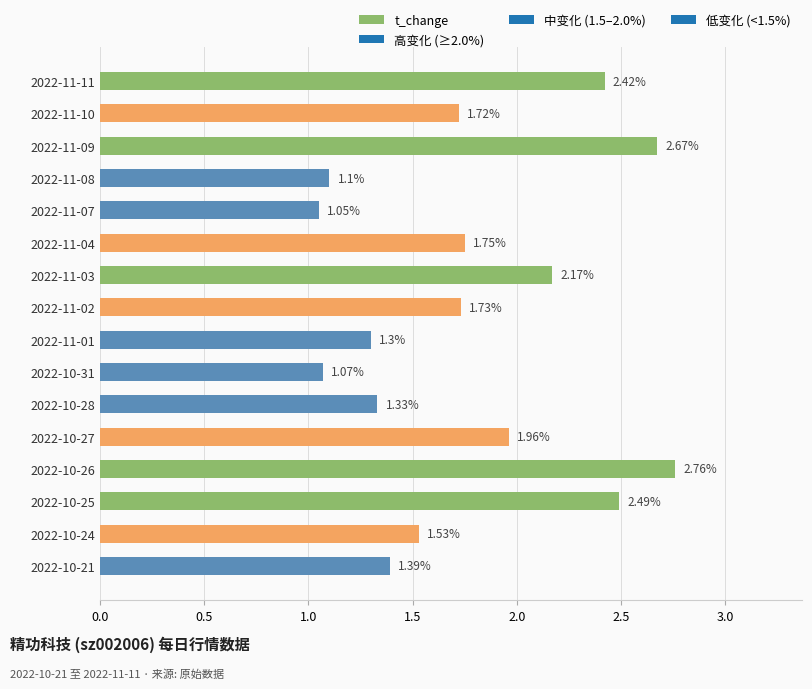

Rank the categories by value from lowest to highest.

2022-11-07, 2022-10-31, 2022-11-08, 2022-11-01, 2022-10-28, 2022-10-21, 2022-10-24, 2022-11-10, 2022-11-02, 2022-11-04, 2022-10-27, 2022-11-03, 2022-11-11, 2022-10-25, 2022-11-09, 2022-10-26